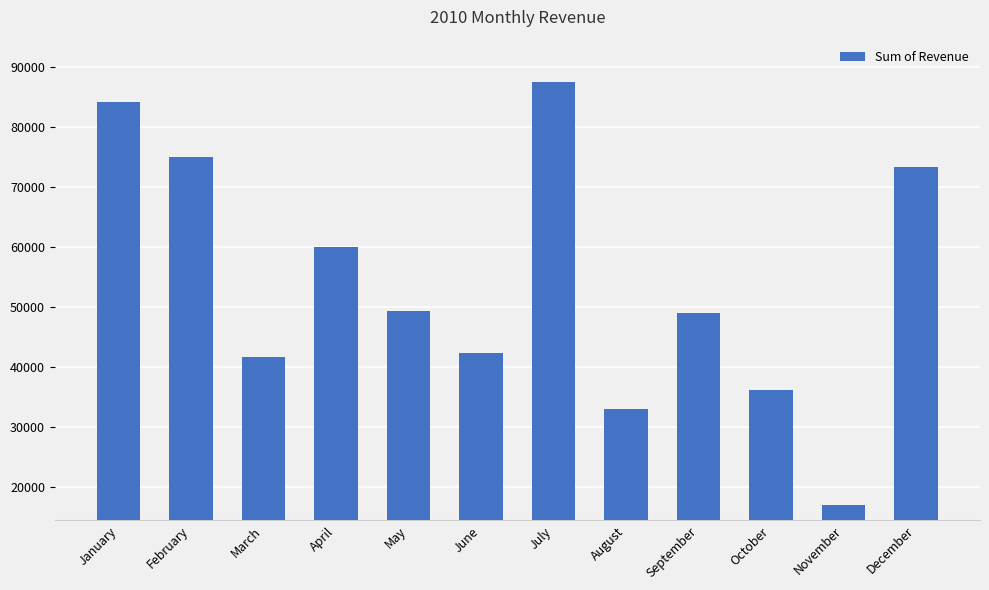

The chart shows a value of 17757 at September. True or false?

False